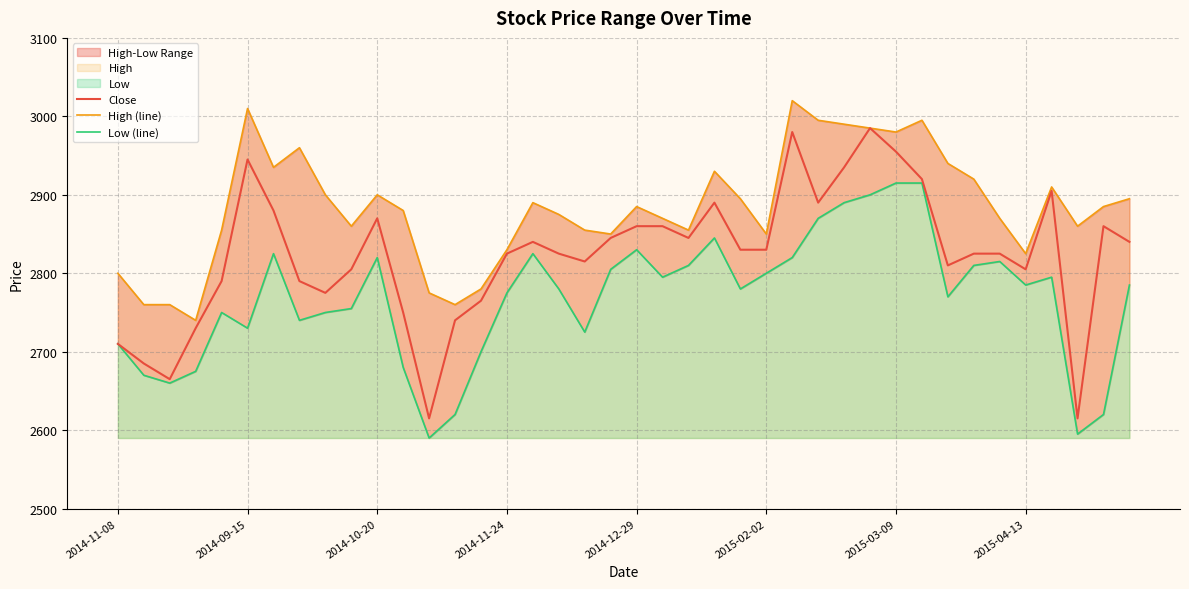

The Close series shows 2870 at 2014-10-20. True or false?

True